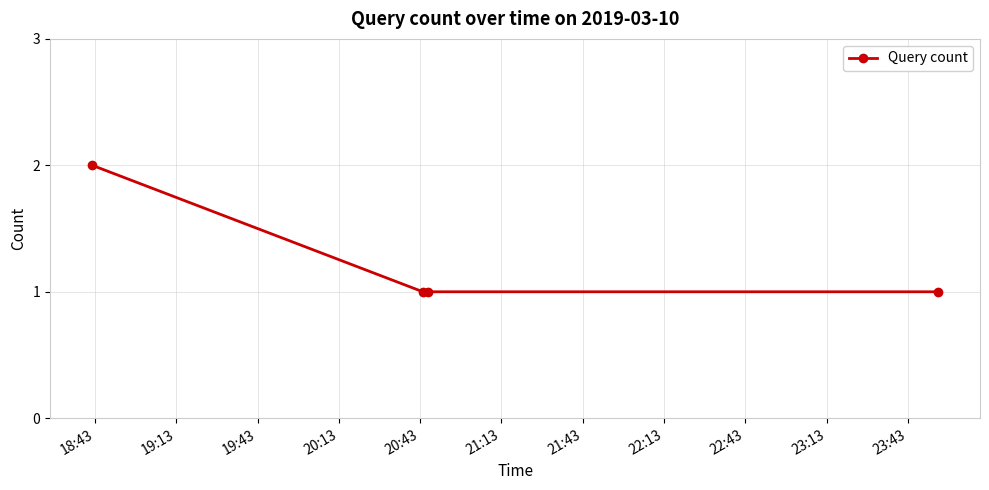

What is the value of the 3rd point from the left?

1